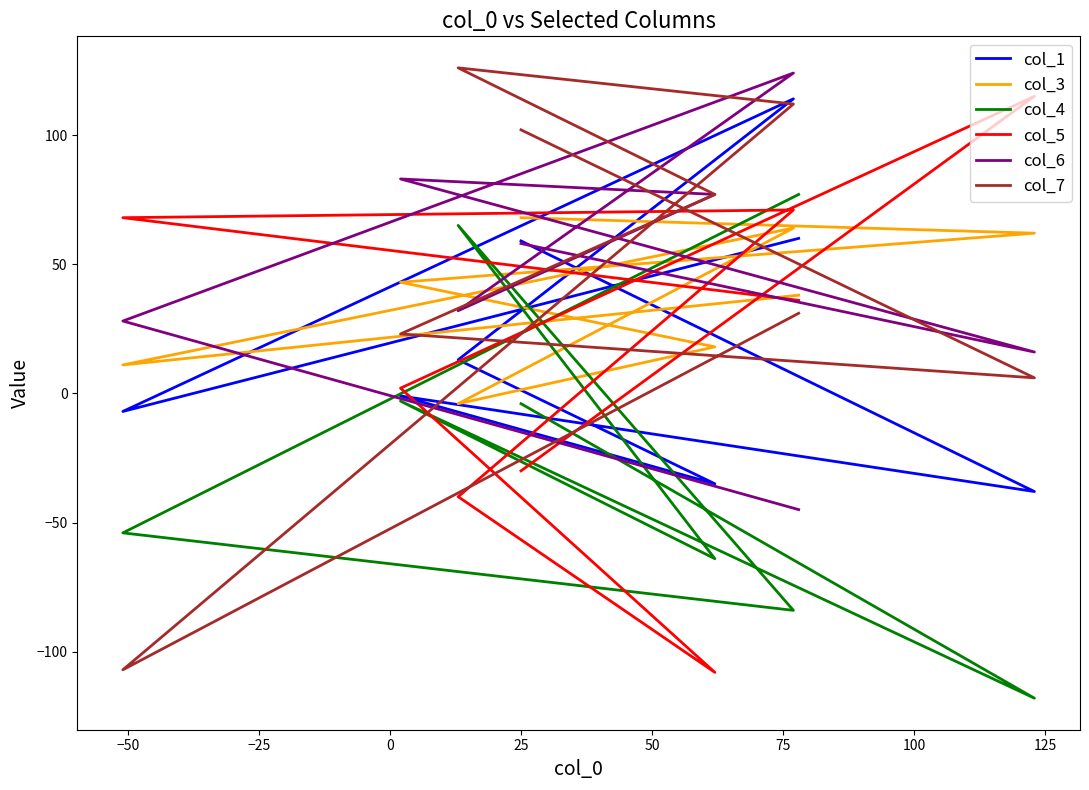

Reading left to right, list all the values displayed in this chart.

col_1: 60	-7	114	13	-35	-1	-38	59
col_3: 38	11	64	-4	18	43	62	68
col_4: 77	-54	-84	65	-64	-3	-118	-4
col_5: 36	68	71	-40	-108	2	115	-30
col_6: -45	28	124	32	77	83	16	58
col_7: 31	-107	112	126	77	23	6	102